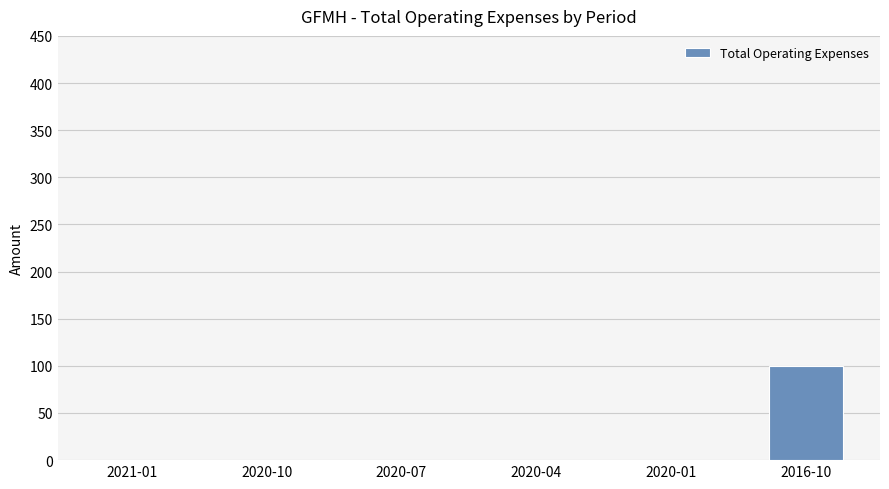

How many categories are shown in the chart?

6